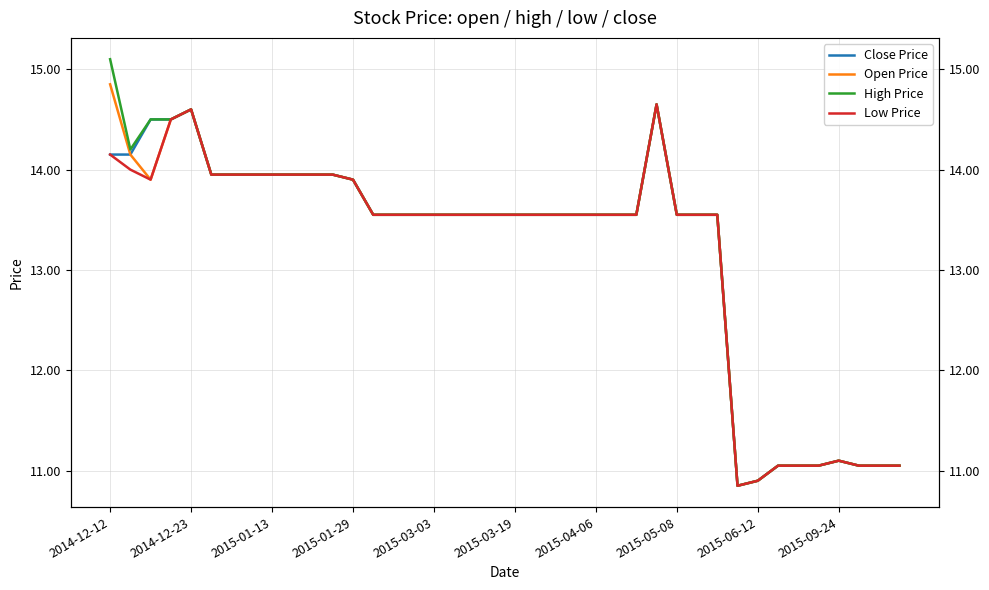

Is the value of Open Price at 2015-01-13 greater than the value of High Price at 32?

Yes